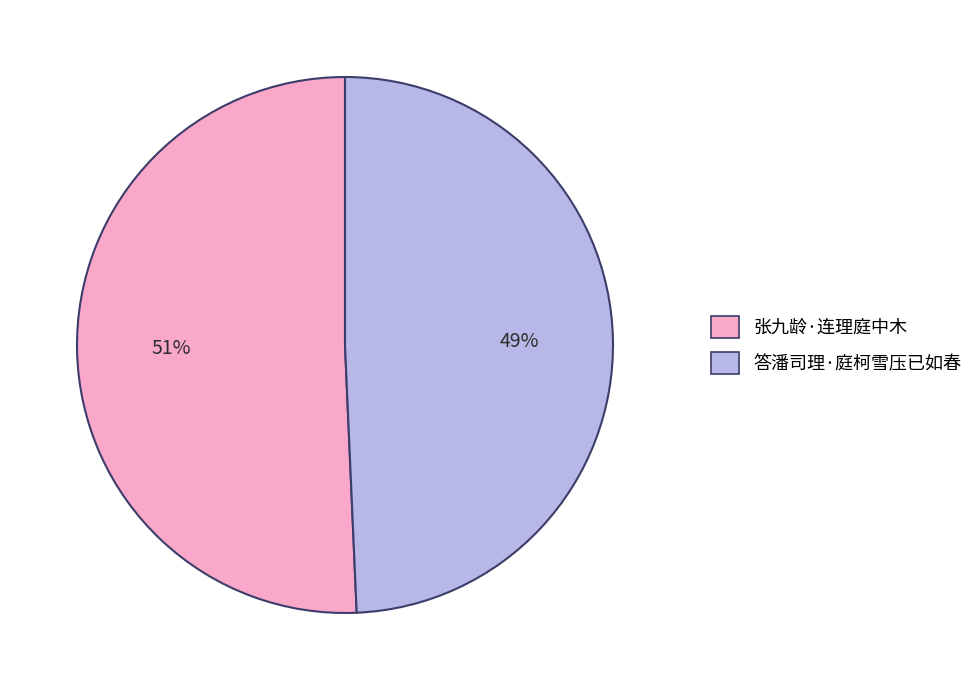

What is the smallest slice in the pie chart?

答潘司理·庭柯雪压已如春